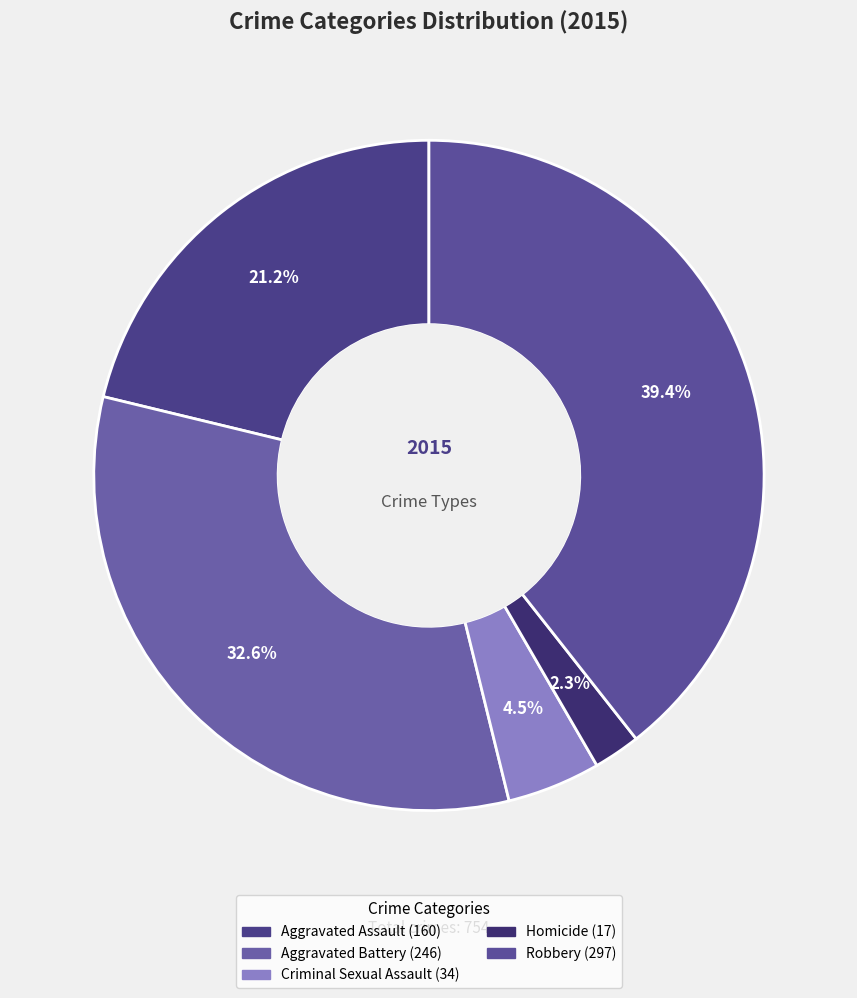

Rank the categories by value from highest to lowest.

Robbery, Aggravated Battery, Aggravated Assault, Criminal Sexual Assault, Homicide